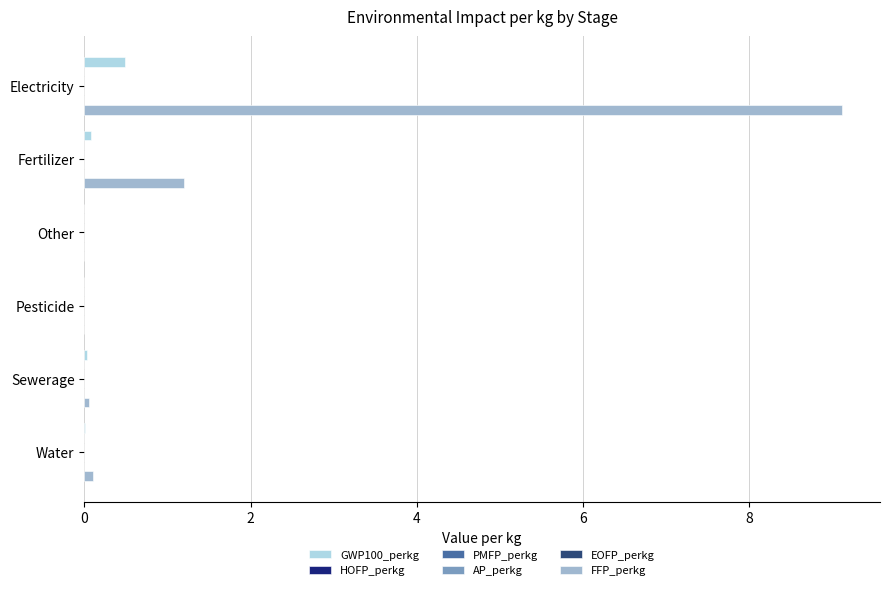

What is the greatest value displayed?

9.1